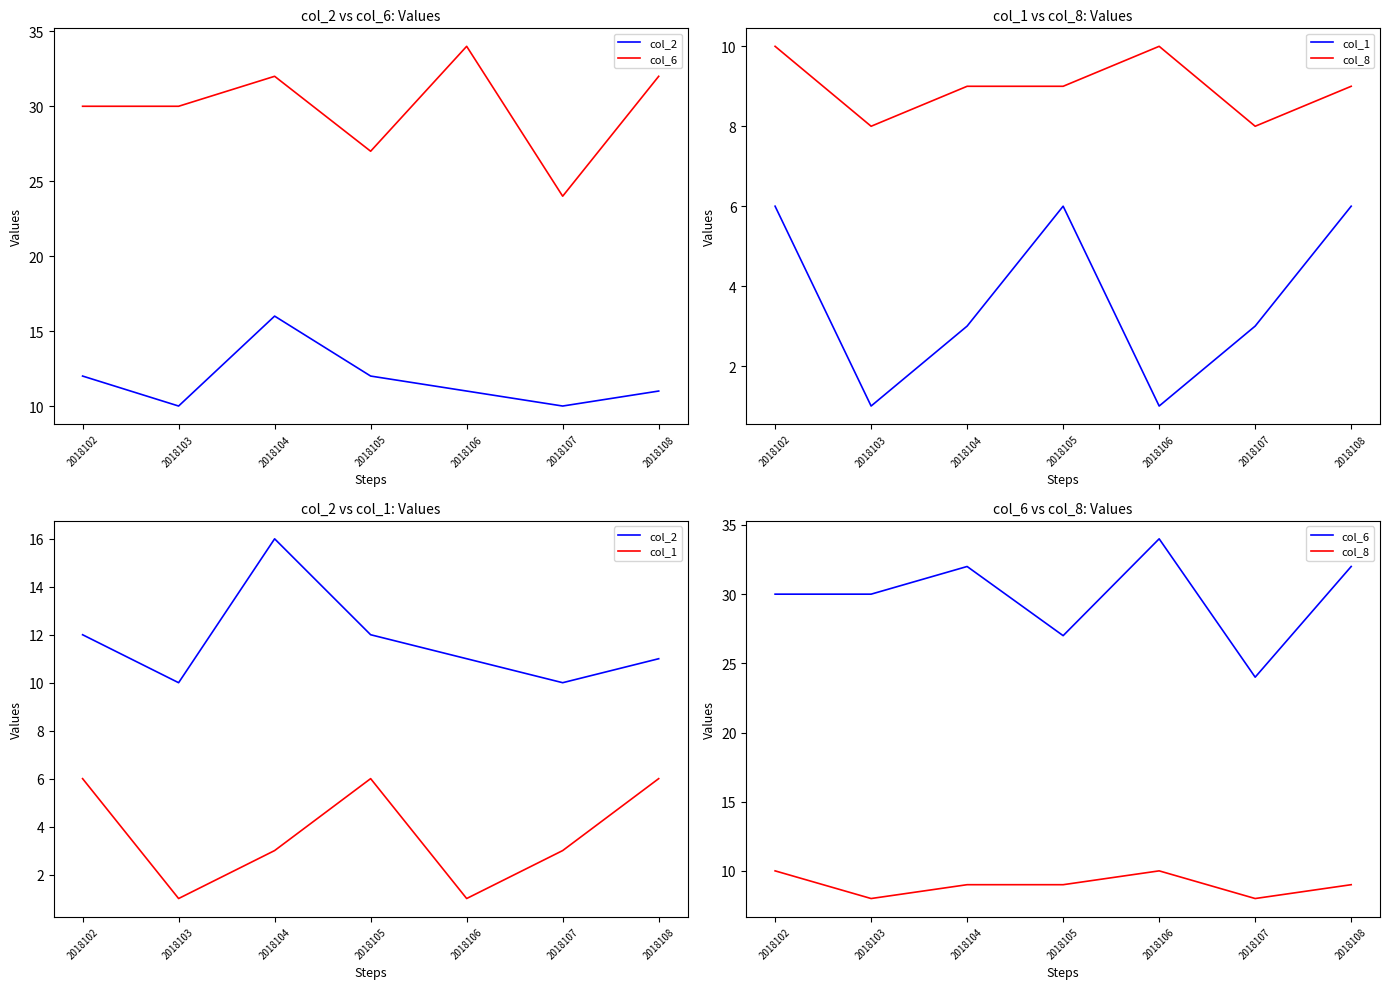

Reading left to right, list all the values displayed in this chart.

col_2: 12	10	16	12	11	10	11
col_6: 30	30	32	27	34	24	32
col_1: 6	1	3	6	1	3	6
col_8: 10	8	9	9	10	8	9